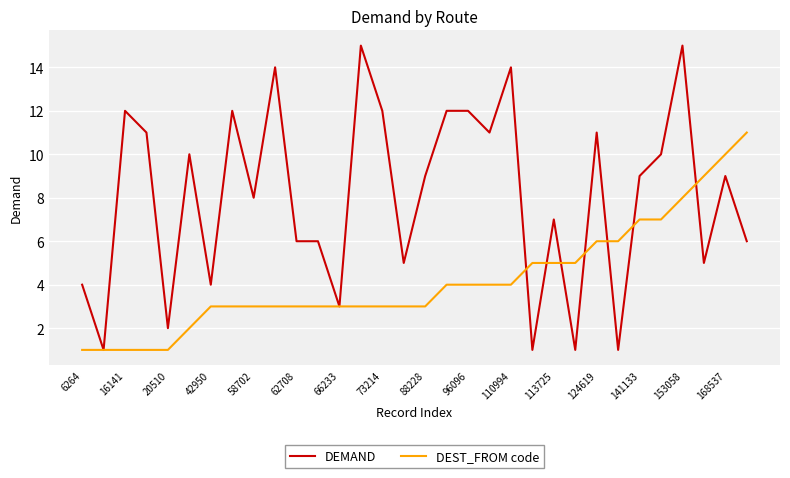

What is the greatest value displayed?

15